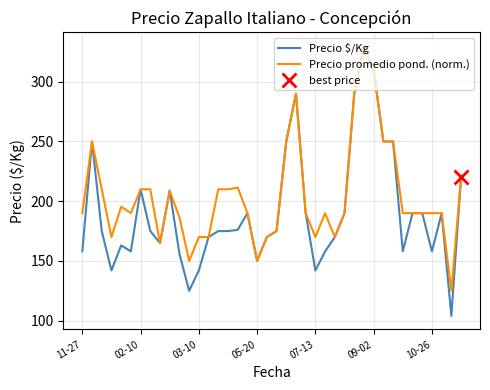

Does the chart have visible grid lines?

Yes